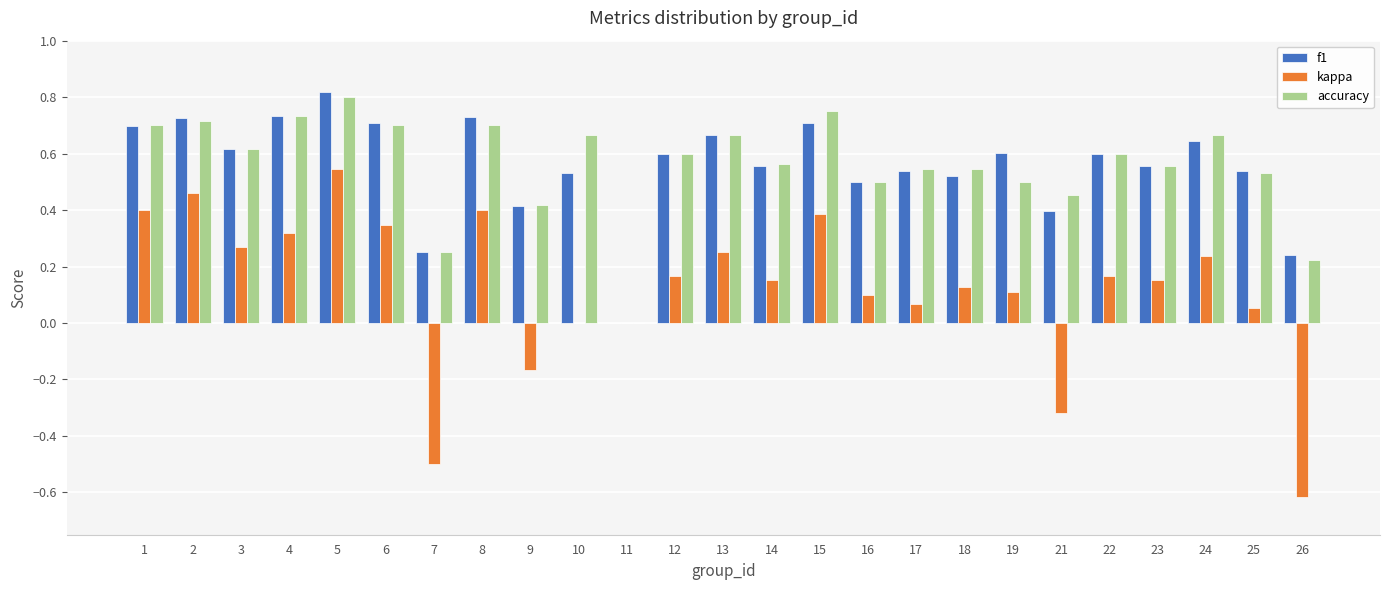

What are all the series names shown in the legend?

f1, kappa, accuracy